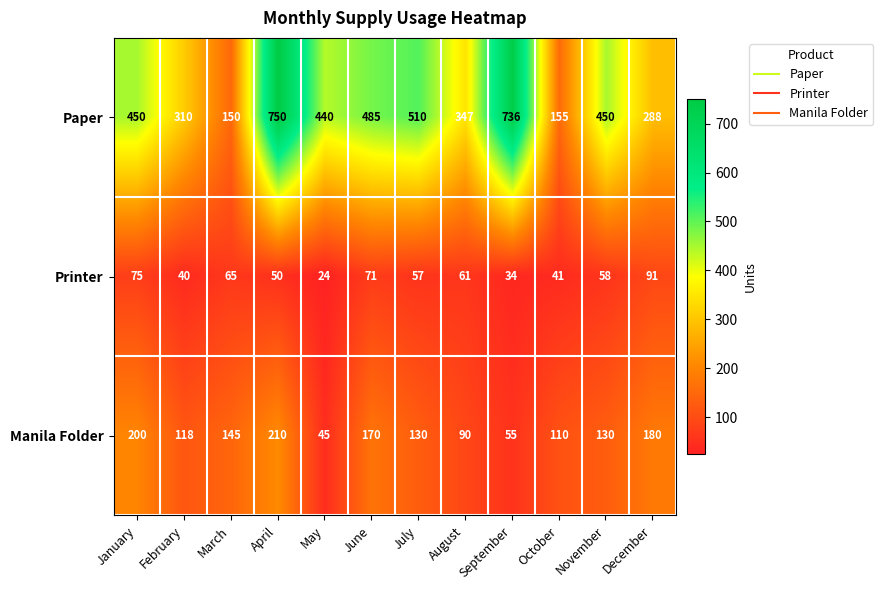

Which series has the largest total across all categories?

Paper